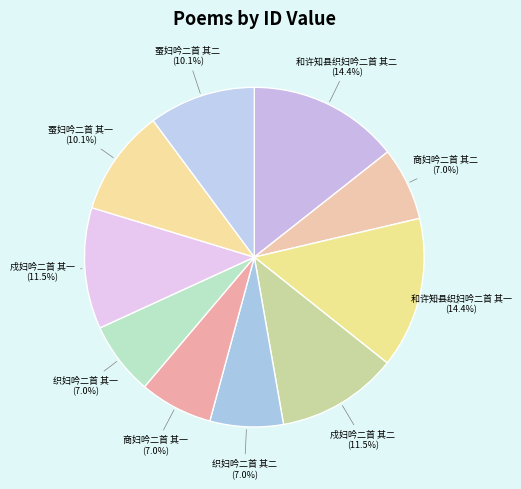

How many slices are in this pie chart?

10